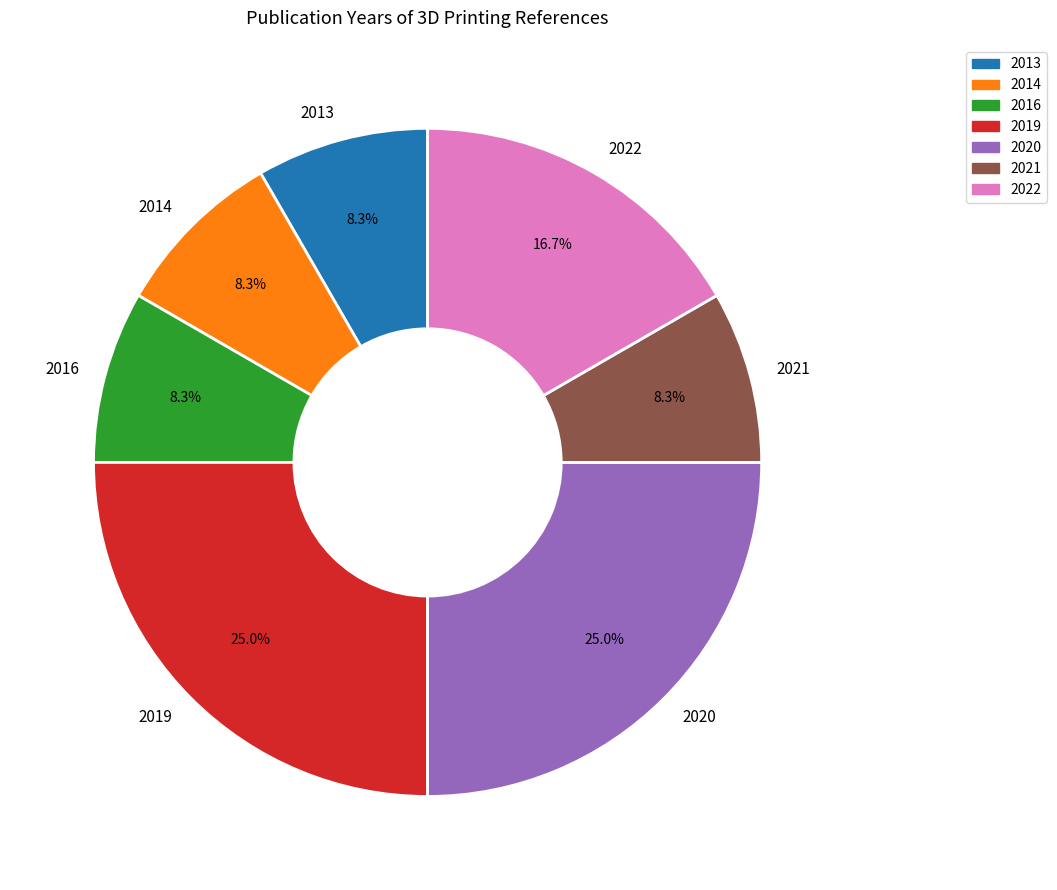

To the nearest percent, what portion does 2020 represent?

25%